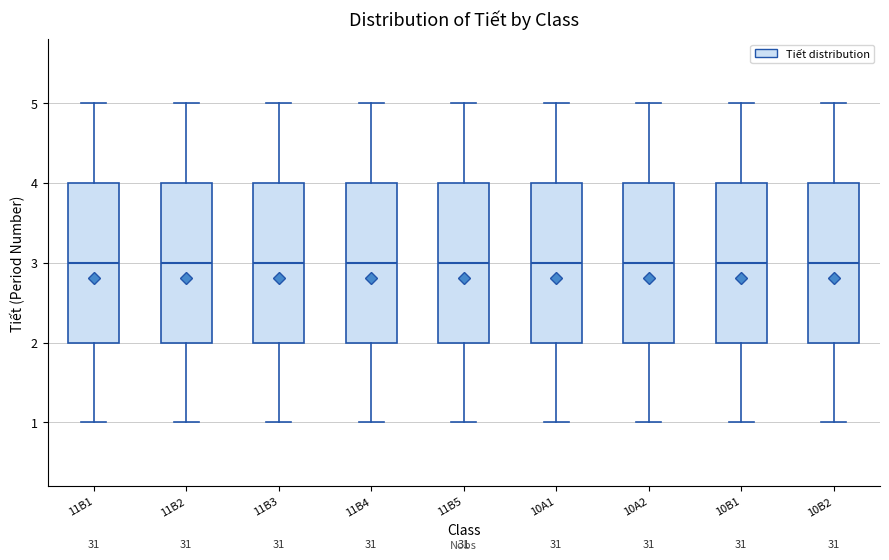

Reading left to right, read every box against the y-axis: the position of its median line, the range the box covers, and the ends of its whiskers. The values are not printed on the chart, so give them approximately, as read against the axis.

11B1: median 3, box 2 to 4, whiskers 1 to 5
11B2: median 3, box 2 to 4, whiskers 1 to 5
11B3: median 3, box 2 to 4, whiskers 1 to 5
11B4: median 3, box 2 to 4, whiskers 1 to 5
11B5: median 3, box 2 to 4, whiskers 1 to 5
10A1: median 3, box 2 to 4, whiskers 1 to 5
10A2: median 3, box 2 to 4, whiskers 1 to 5
10B1: median 3, box 2 to 4, whiskers 1 to 5
10B2: median 3, box 2 to 4, whiskers 1 to 5